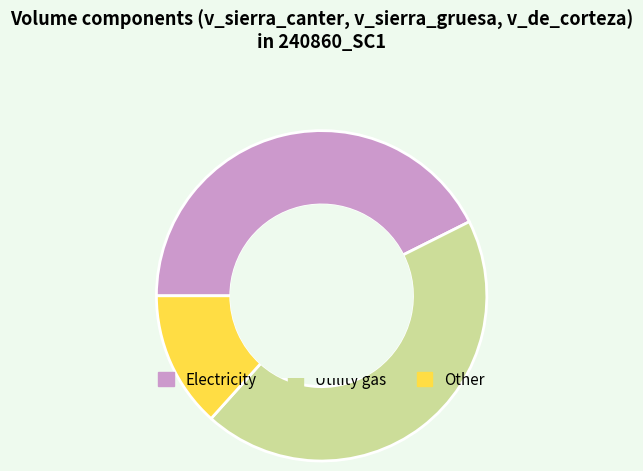

How many segments does this pie chart have?

3